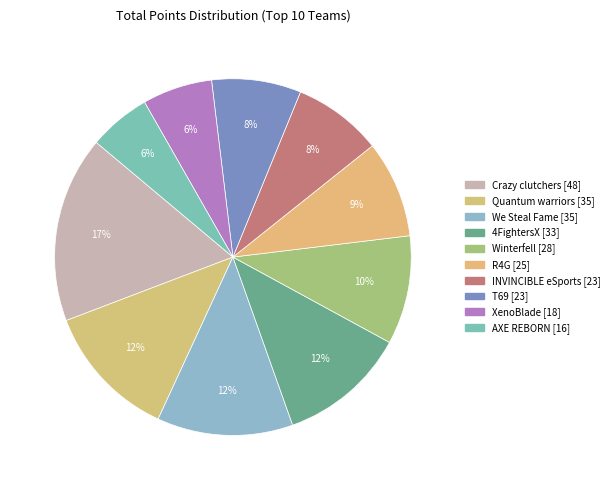

Count the number of slices in the pie.

10